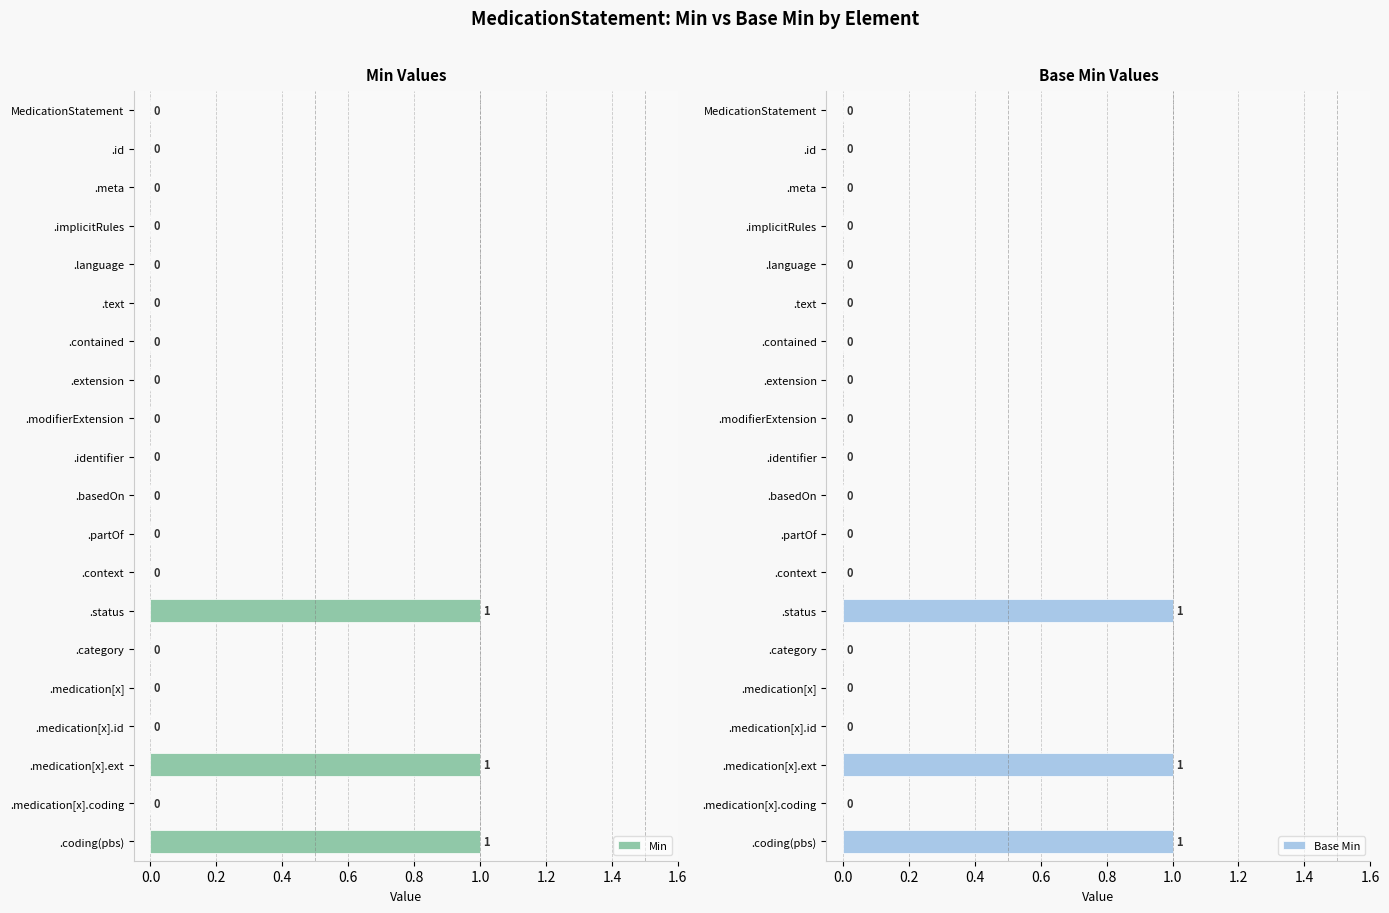

How many Base Min values are between 0 and 1?

20